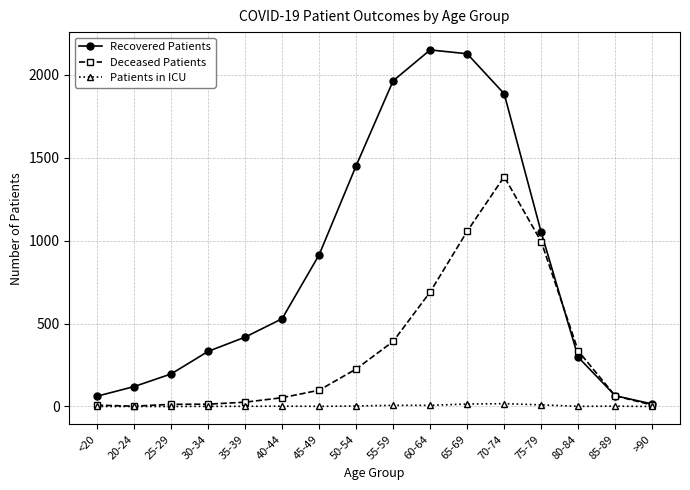

How many data points does each series have?

16